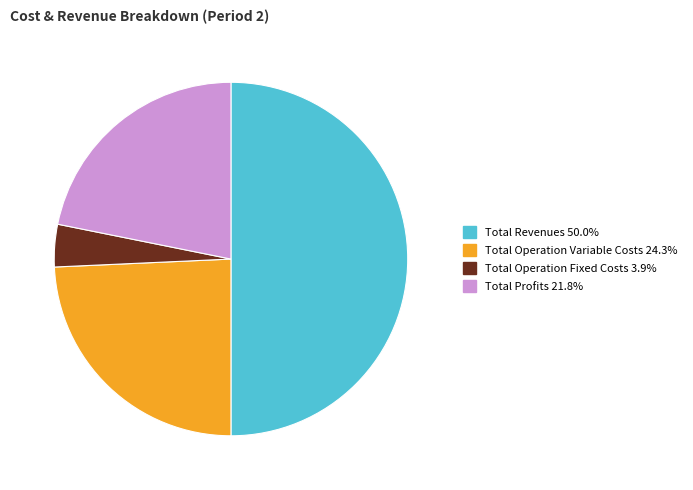

Is there a majority slice in this chart?

No